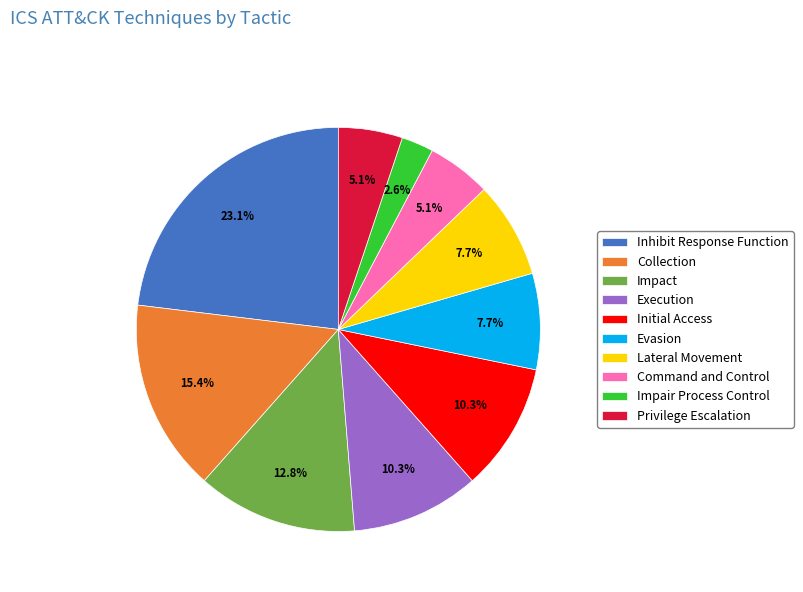

Does any single category account for the majority?

No